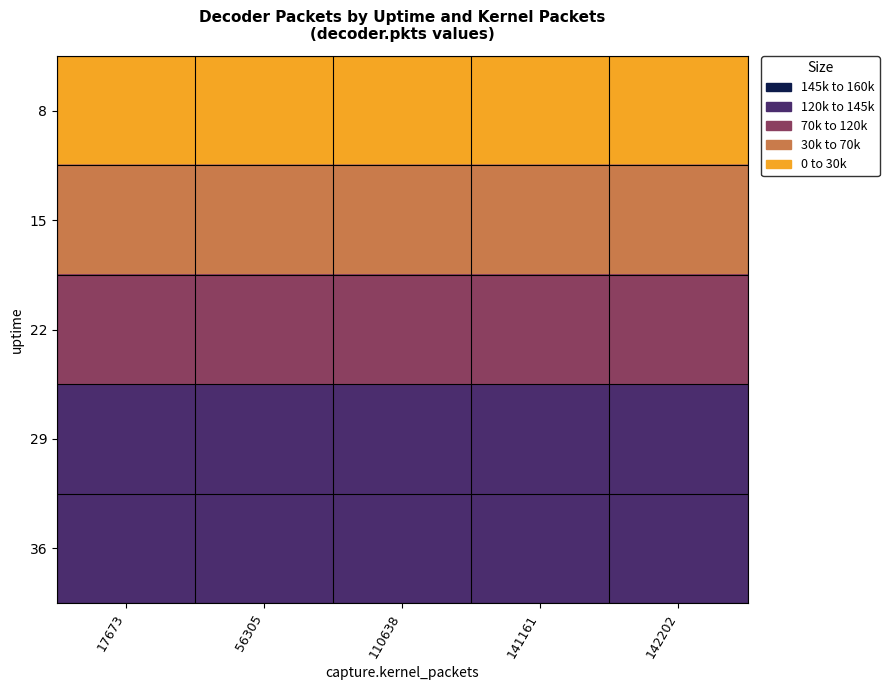

At 56305, list the series in order from largest to smallest.

29, 36, 22, 15, 8